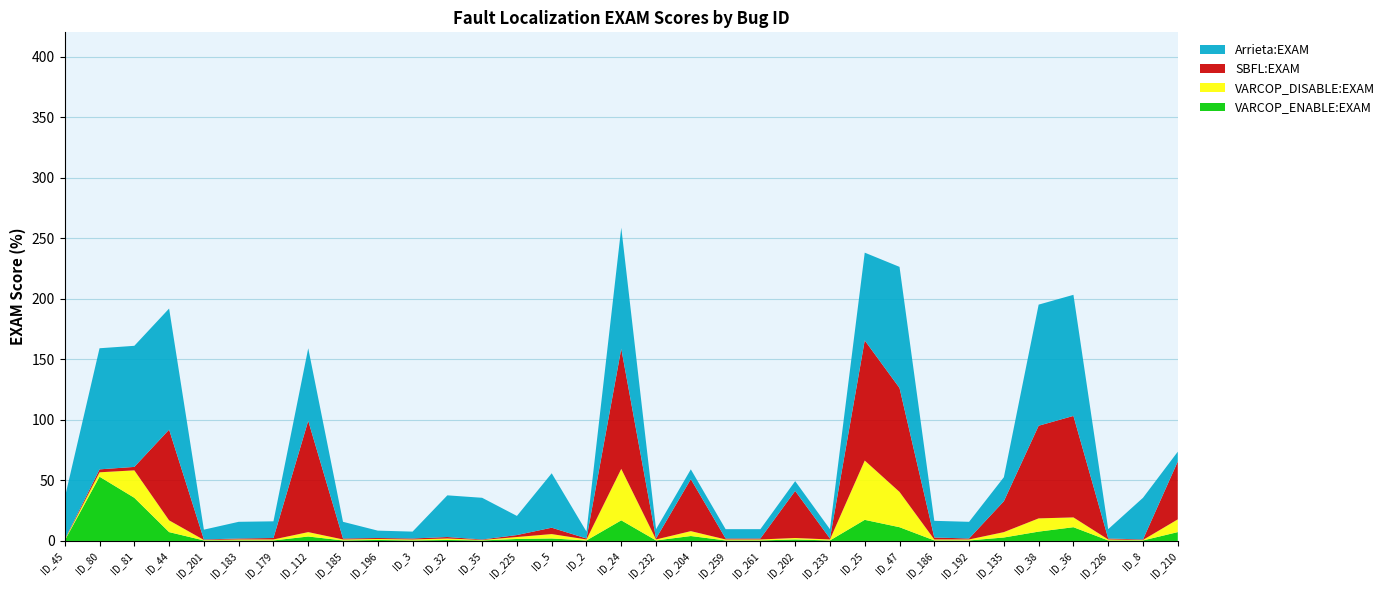

Reading left to right, what are all the values shown in this chart?

VARCOP_ENABLE:EXAM: 0.4	53.0	35.6	7.3	0.4	0.4	0.4	3.6	0.4	0.8	0.4	0.8	0.4	1.6	2.0	0.4	17.0	0.4	4.0	0.4	0.4	1.2	0.4	17.4	11.3	0.4	0.4	2.8	7.7	11.3	0.4	0.4	7.3
VARCOP_DISABLE:EXAM: 0.4	3.6	22.7	9.7	0.4	0.8	0.8	3.6	0.8	0.8	0.8	1.2	0.4	1.6	3.6	0.8	42.5	0.8	4.0	0.8	0.8	1.2	0.8	49.0	29.1	0.8	0.8	4.5	10.9	8.1	0.8	0.4	10.5
SBFL:EXAM: 0.4	2.4	2.8	74.9	0.4	0.8	1.2	91.9	0.8	0.8	0.8	1.2	0.4	1.6	5.3	0.8	99.2	0.8	42.9	0.8	0.8	38.9	0.8	99.2	85.8	1.6	0.8	25.5	76.5	83.8	0.8	0.4	47.8
Arrieta:EXAM: 34.4	100.0	100.0	100.0	8.1	13.8	13.8	59.9	13.8	6.1	5.7	34.4	34.4	15.8	44.9	5.7	100.0	7.7	8.1	7.7	7.7	8.1	7.7	72.5	100.0	13.8	13.8	19.8	100.0	100.0	7.7	34.4	8.1